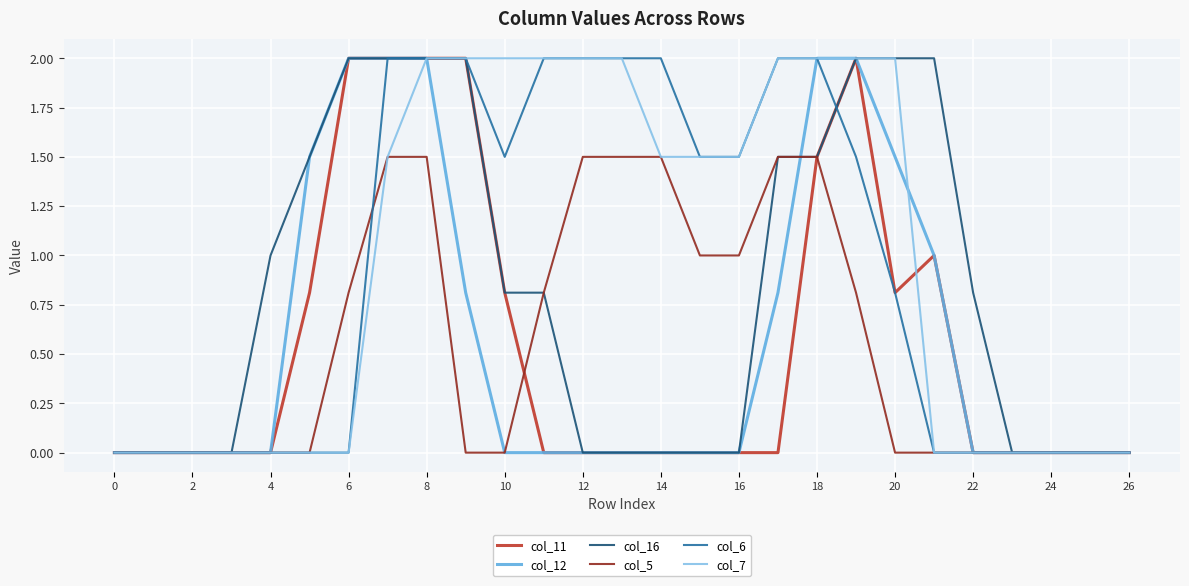

What is the maximum value shown in the chart?

2.0